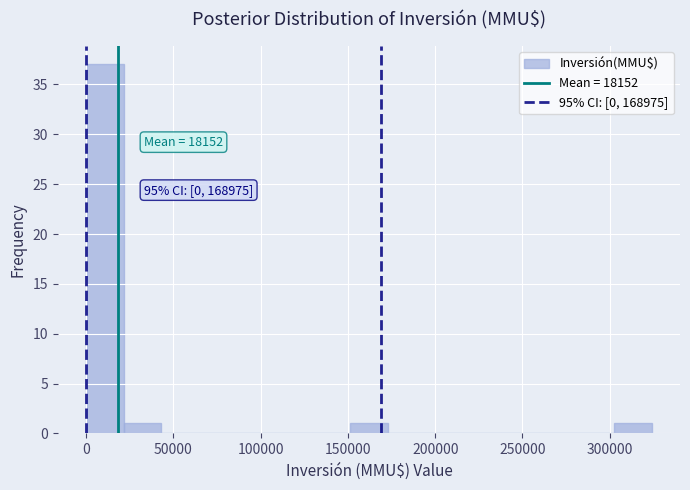

Which range on the x-axis has the tallest bar?

0 to 20000